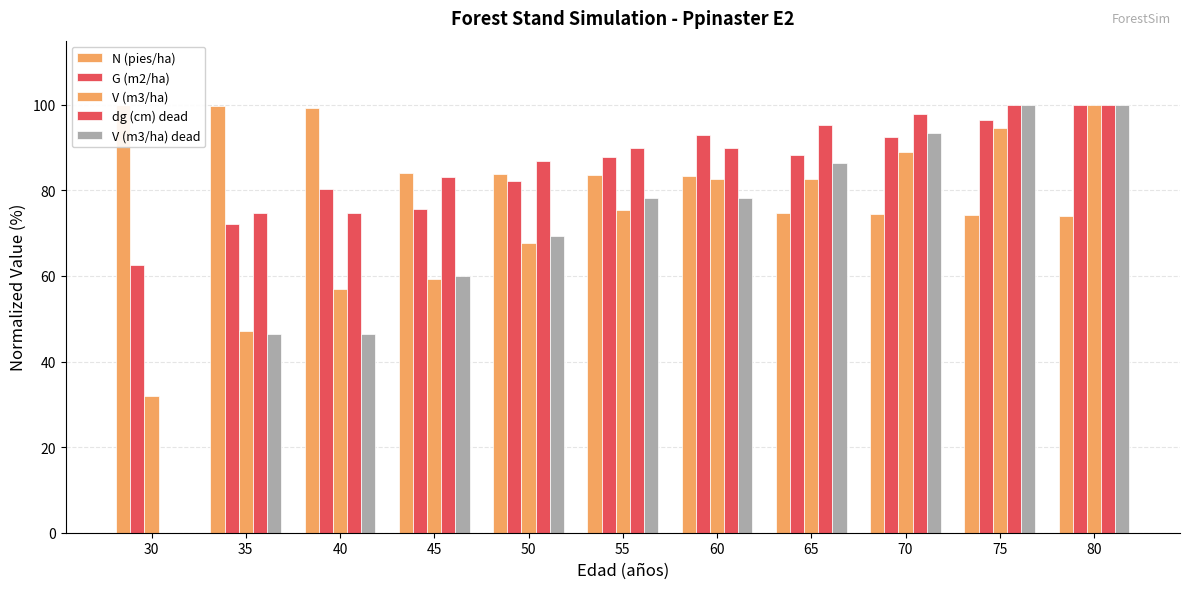

Does the chart contain stacked bars?

No